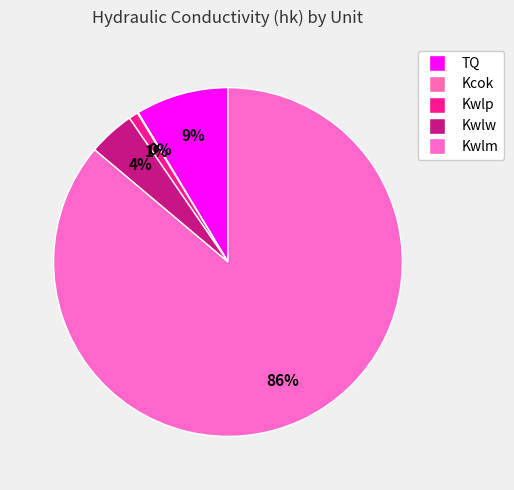

Which slice is the smallest?

Kcok